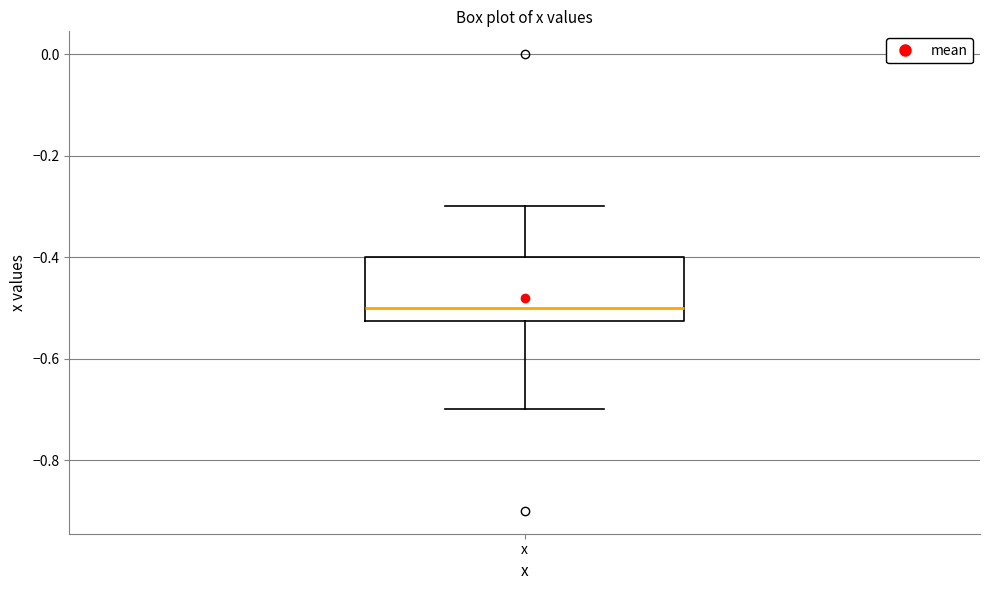

Where does the lower whisker of the box for x end on the y-axis? The values are not printed on the chart, so give them approximately, as read against the axis.

-0.70